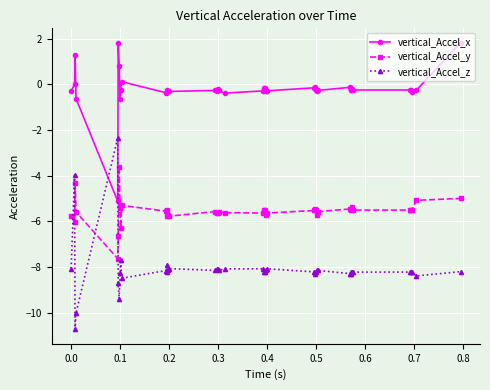

Which series has the largest range (max minus min)?

vertical_Accel_z